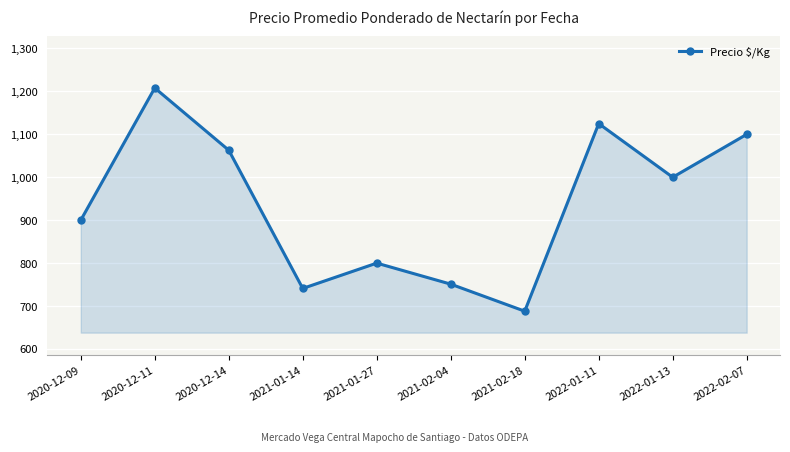

Reading left to right, what are all the values shown in this chart?

900	1208	1063	741	800	751	688	1125	1000	1100